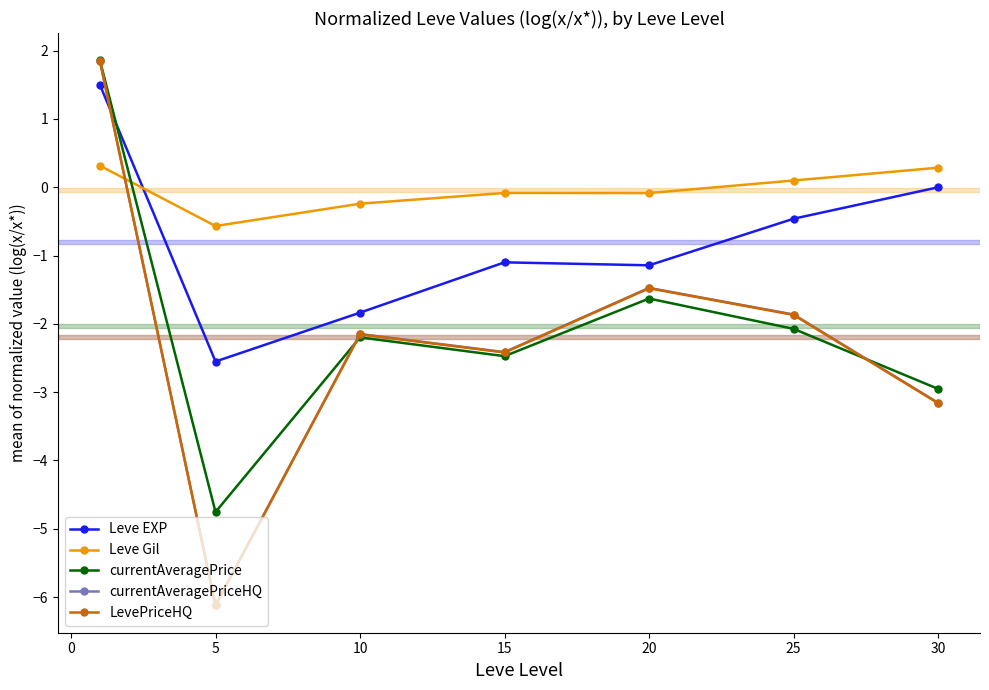

How many intersections are there between LevePriceHQ and currentAveragePriceHQ?

1